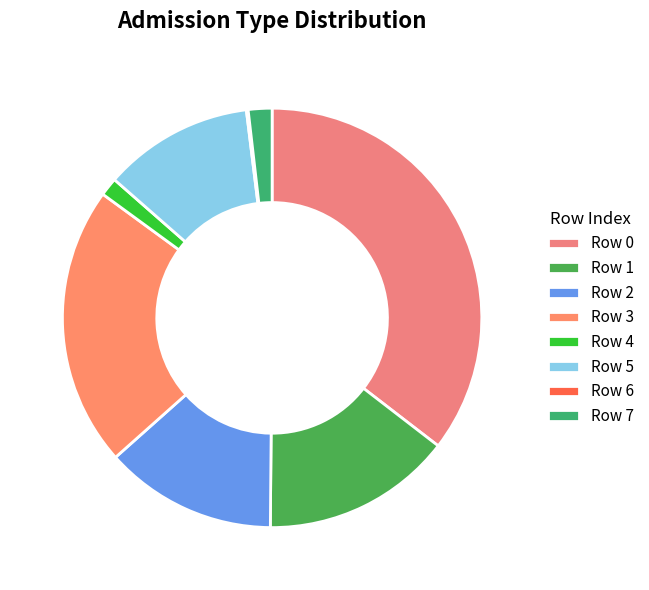

Rank the categories by value from lowest to highest.

6, 4, 7, 5, 2, 1, 3, 0